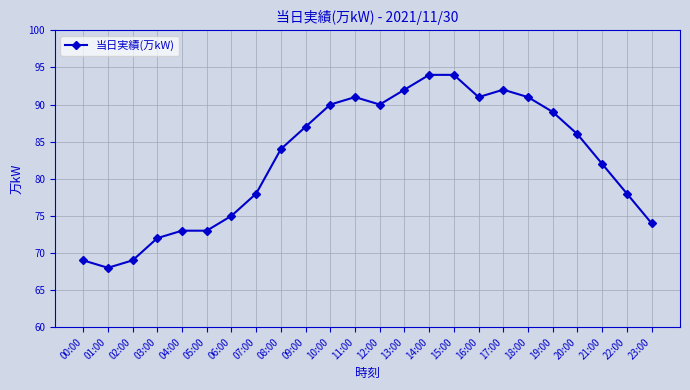

What is the greatest value displayed?

94